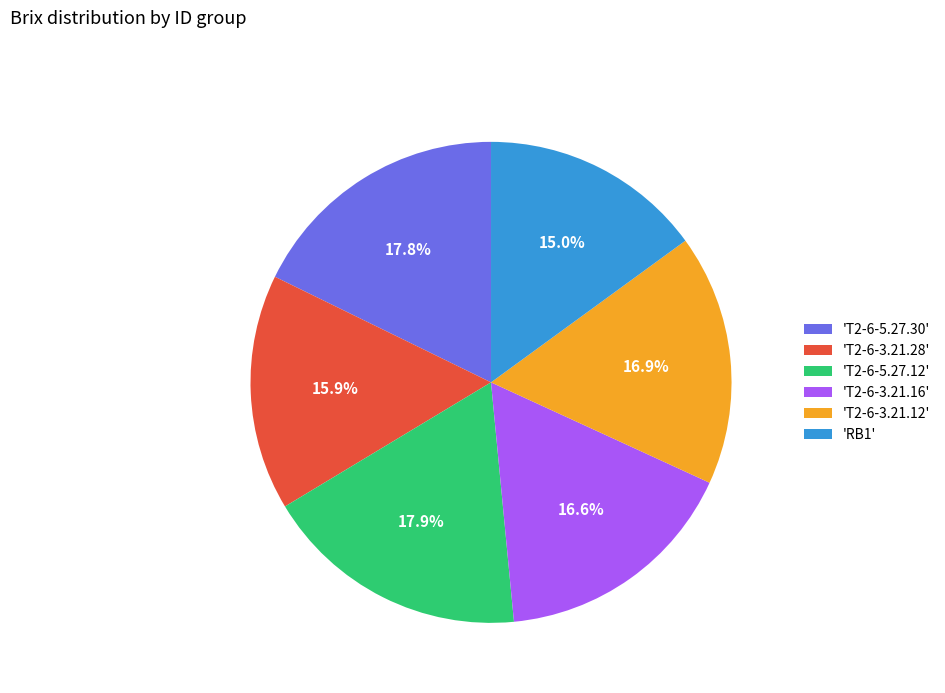

Is there any slice that represents more than half of the pie?

No